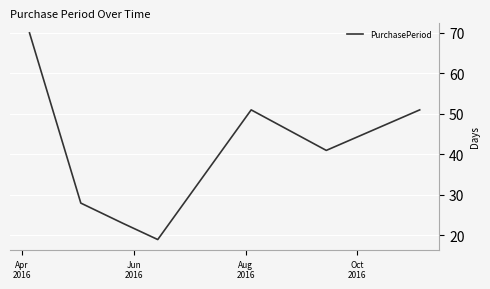

How many series are shown in this chart?

1